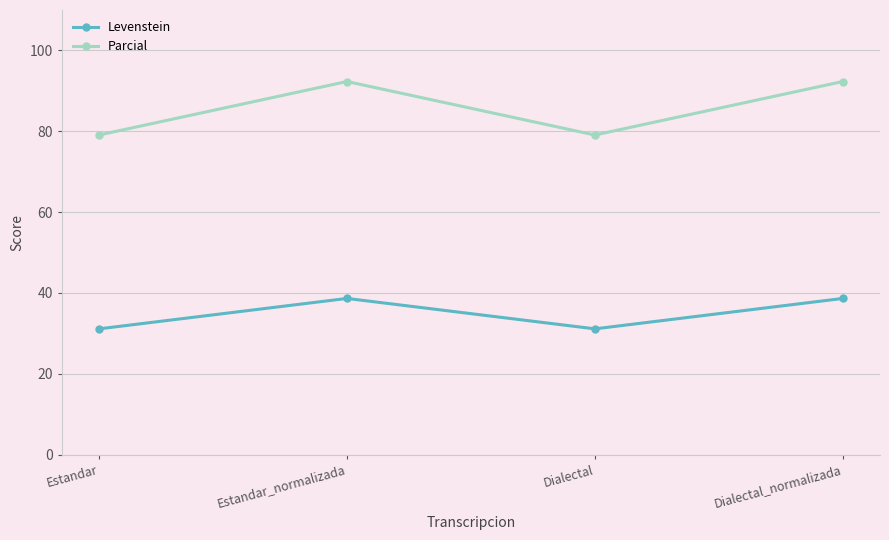

Reading left to right, what are all the values shown in this chart?

Levenstein: Estandar=31.1	Estandar_normalizada=38.6	Dialectal=31.1	Dialectal_normalizada=38.6
Parcial: Estandar=79.1	Estandar_normalizada=92.3	Dialectal=79.1	Dialectal_normalizada=92.3